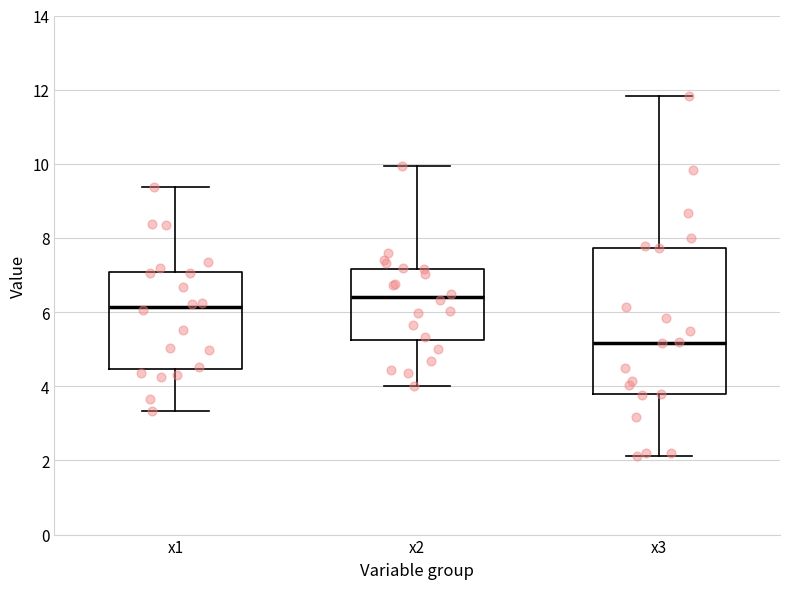

Reading left to right, transcribe this box plot: for each box, give where its median line is, the range the box spans, and where its two whiskers end, as read against the y-axis. The values are not printed on the chart, so give them approximately, as read against the axis.

x1: median 6.2, box 4.4 to 7.0, whiskers 3.4 to 9.4
x2: median 6.4, box 5.2 to 7.2, whiskers 4.0 to 10.0
x3: median 5.2, box 3.8 to 7.8, whiskers 2.2 to 11.8